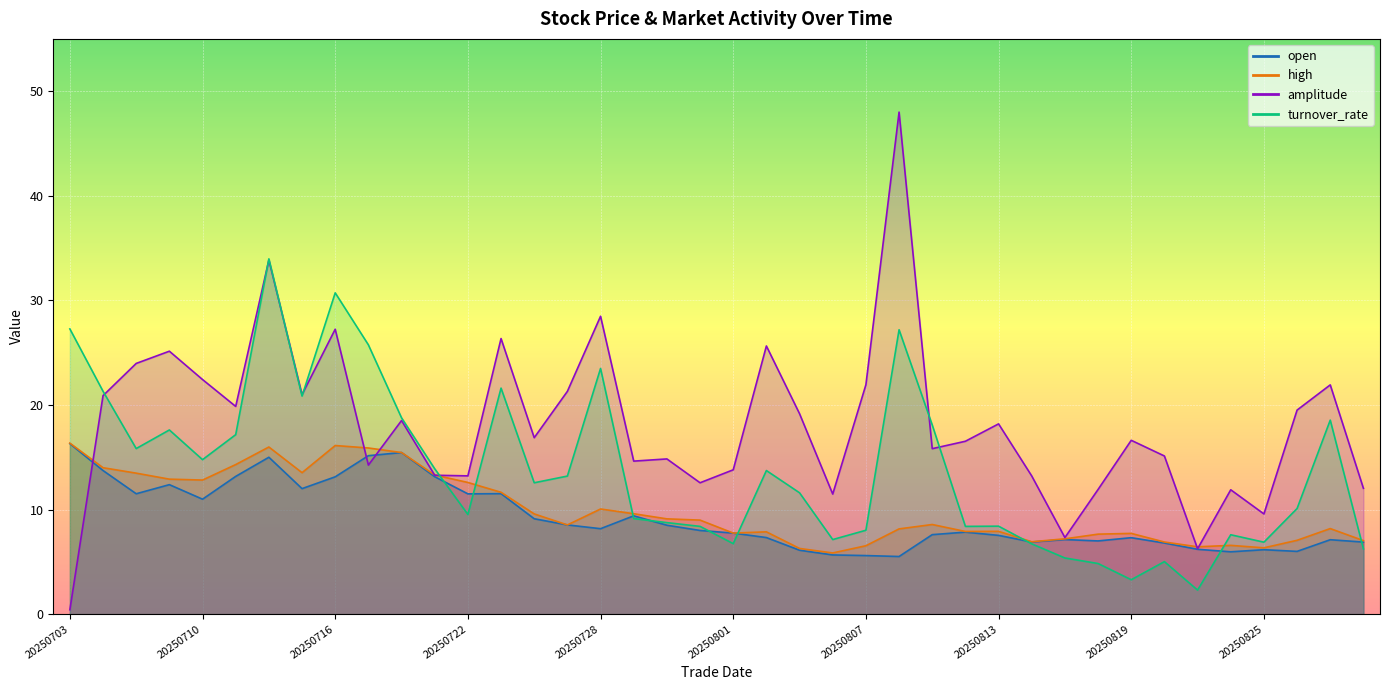

The value of open at 20250811 is 12.9. True or false?

False